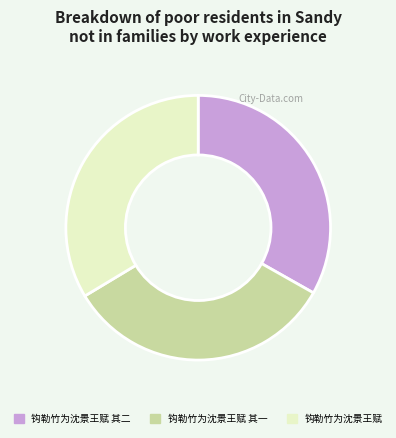

The 钩勒竹为沈景王赋 其二 slice represents 44% of the pie. True or false?

False